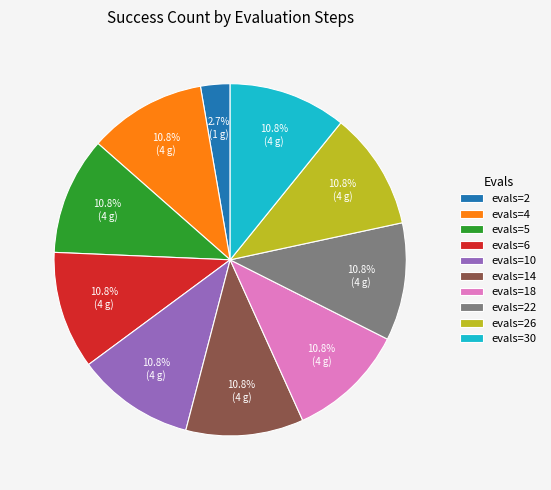

Count the number of slices in the pie.

10